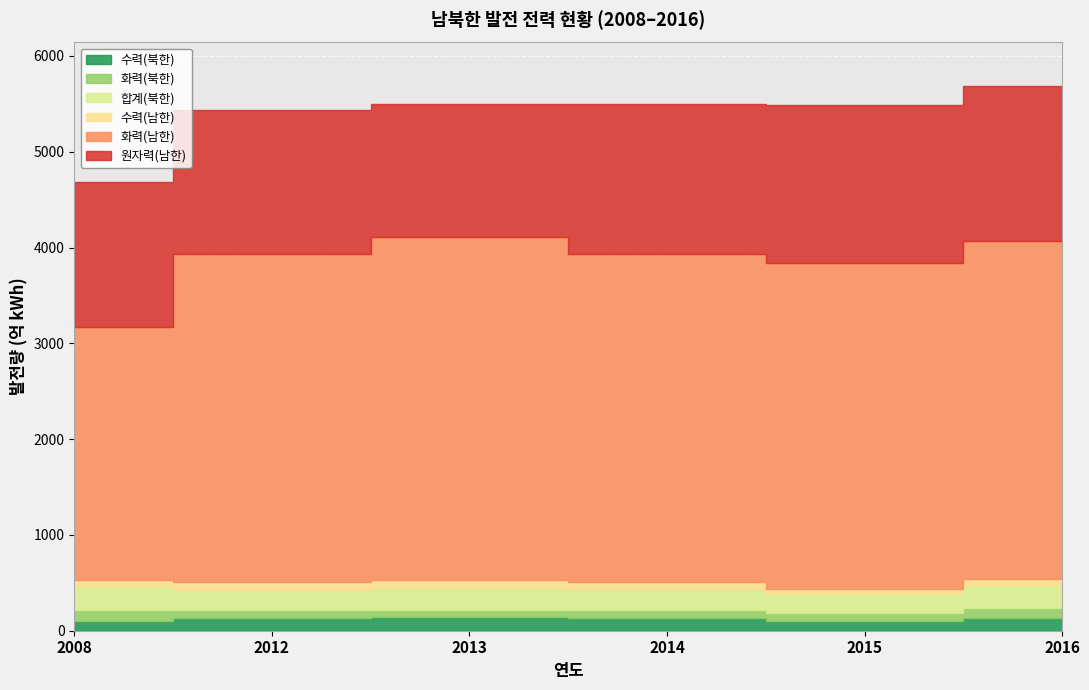

What is the difference between the second highest and second lowest values in the 원자력(남한) series?

117